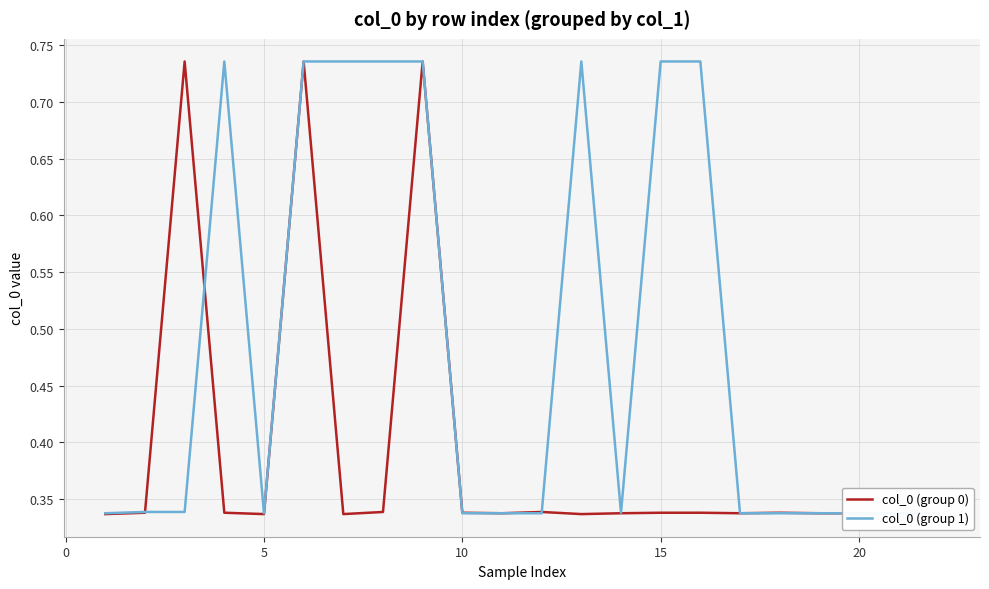

True or false: col_0 (group 1) and col_0 (group 0) intersect in this chart.

True